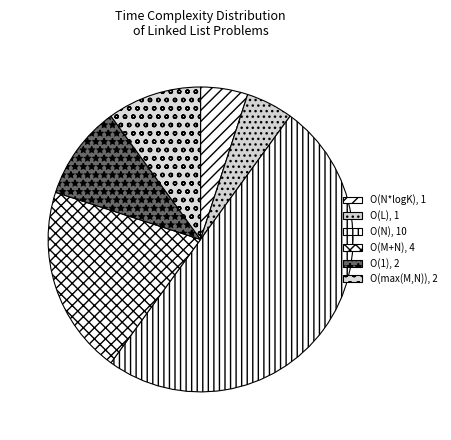

Does O(N) represent more than half of the total?

No